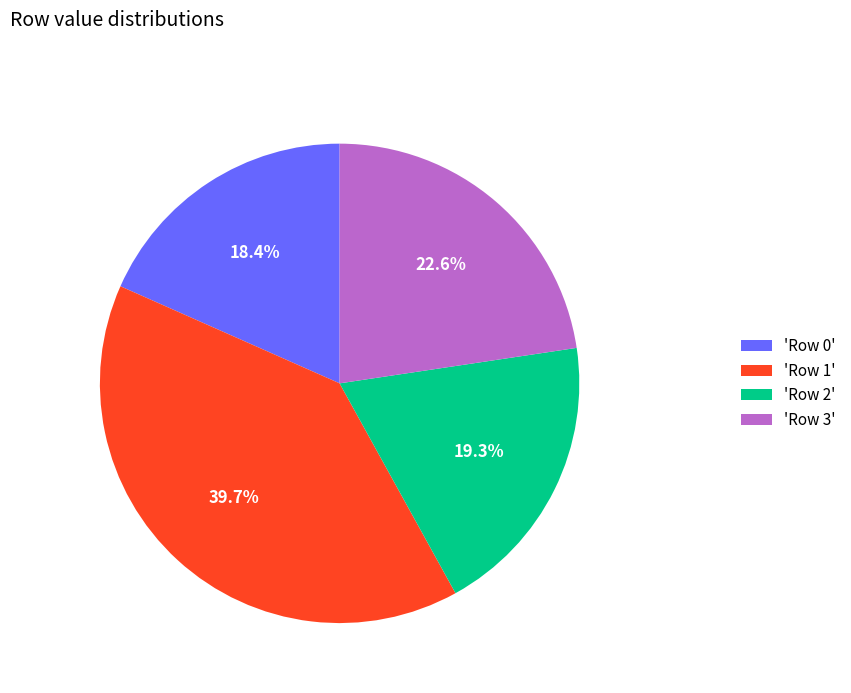

Which slice is the largest?

'Row 1'